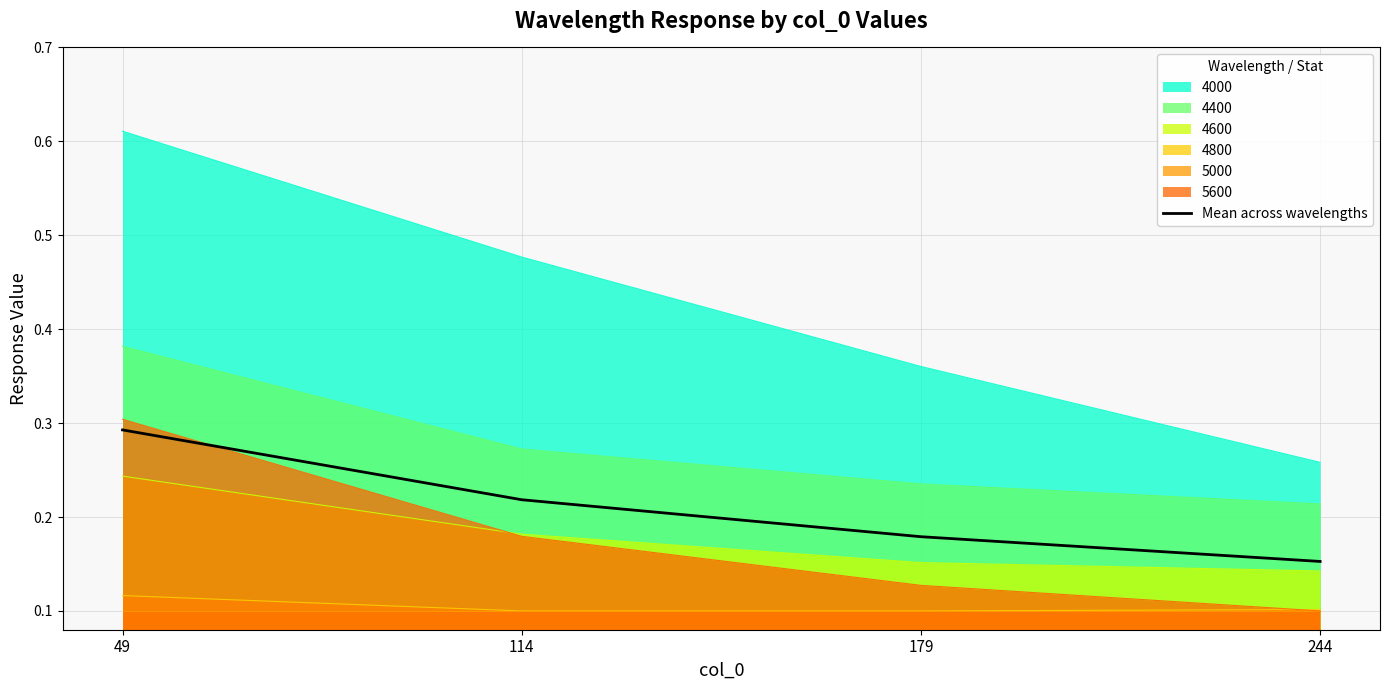

Is it true that the value at 179 is 0.3?

False